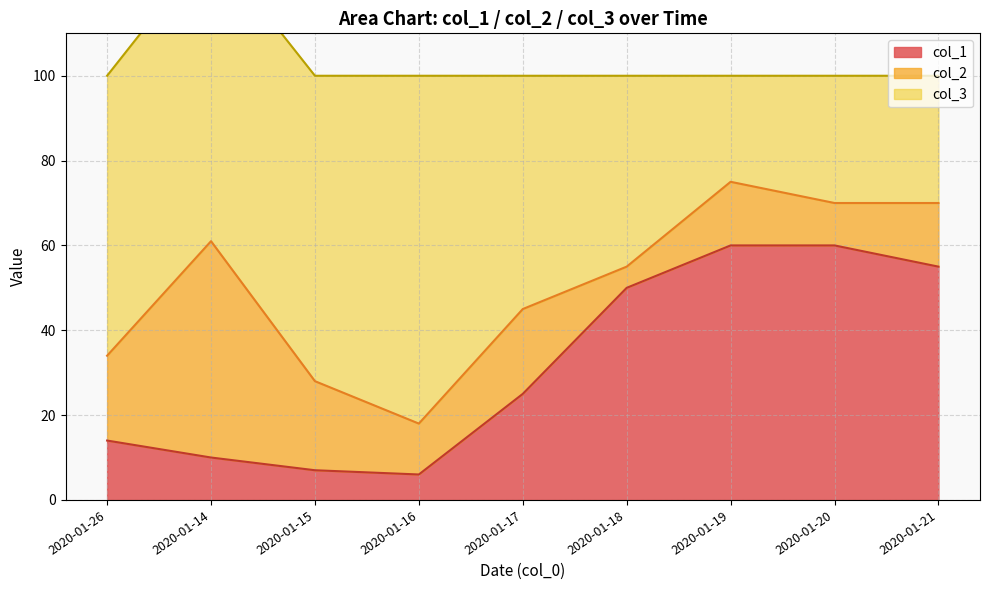

What is the greatest value displayed?

82